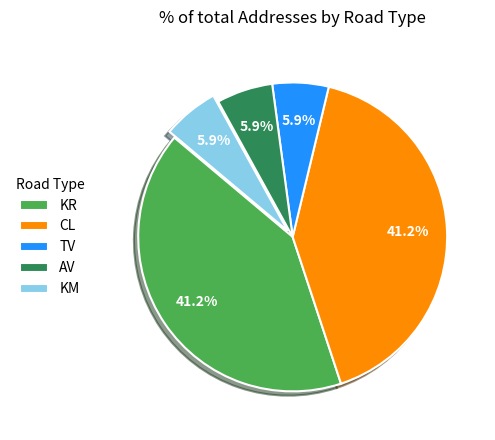

What is the ratio of the value at KM to the value at AV?

1.0